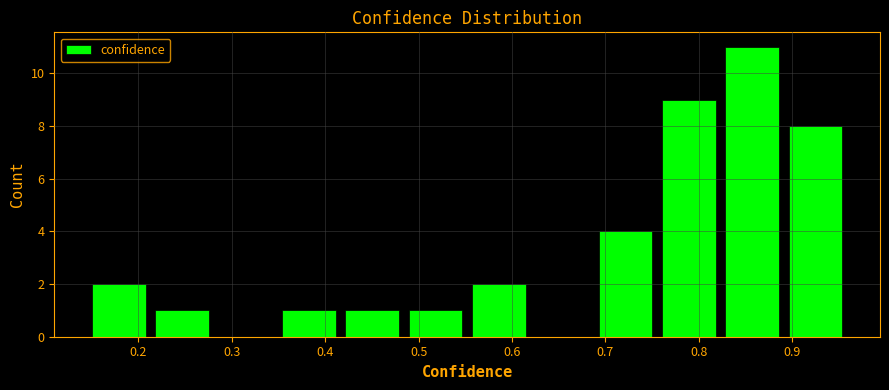

Which range on the x-axis has the tallest bar?

0.82 to 0.89